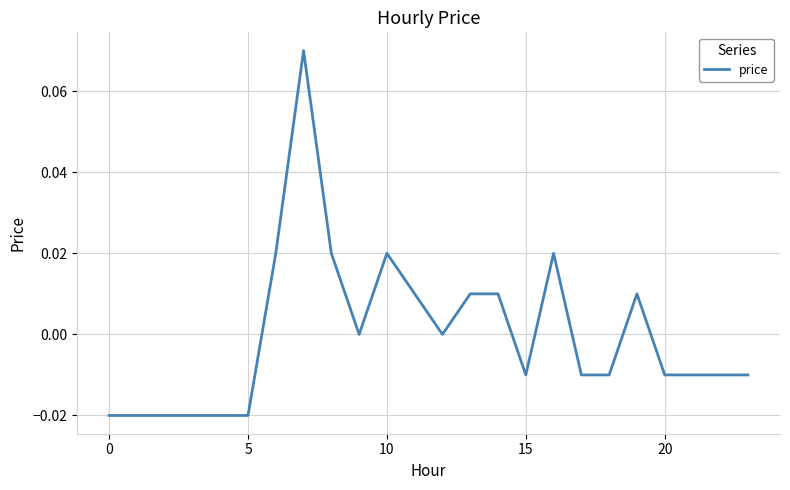

What is the maximum value shown in the chart?

0.1